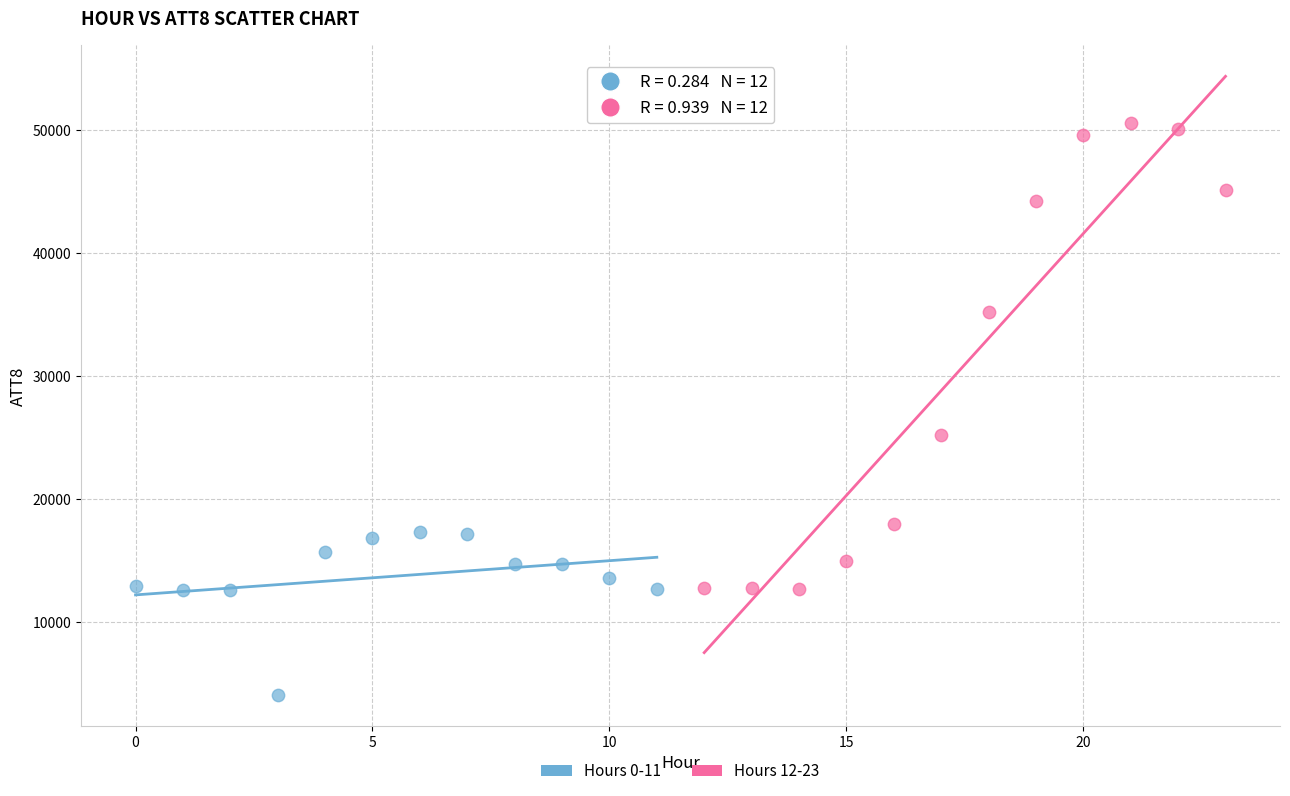

Which series reaches the maximum Y coordinate?

Hours 12-23